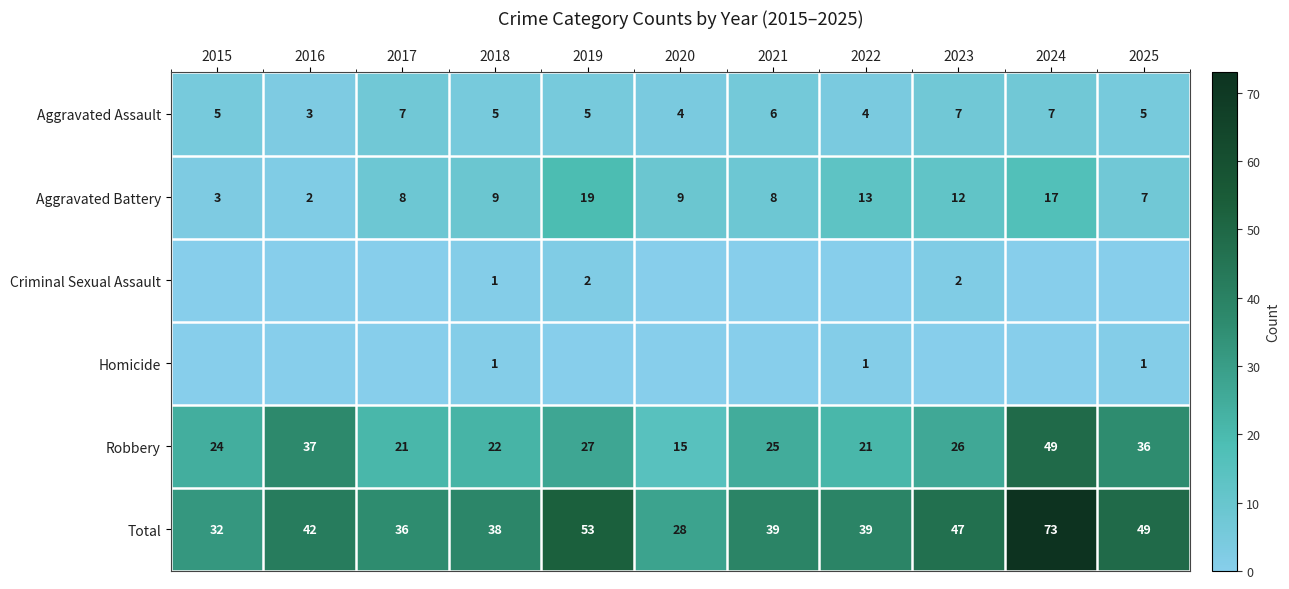

How many values in the Robbery series are below 25?

5